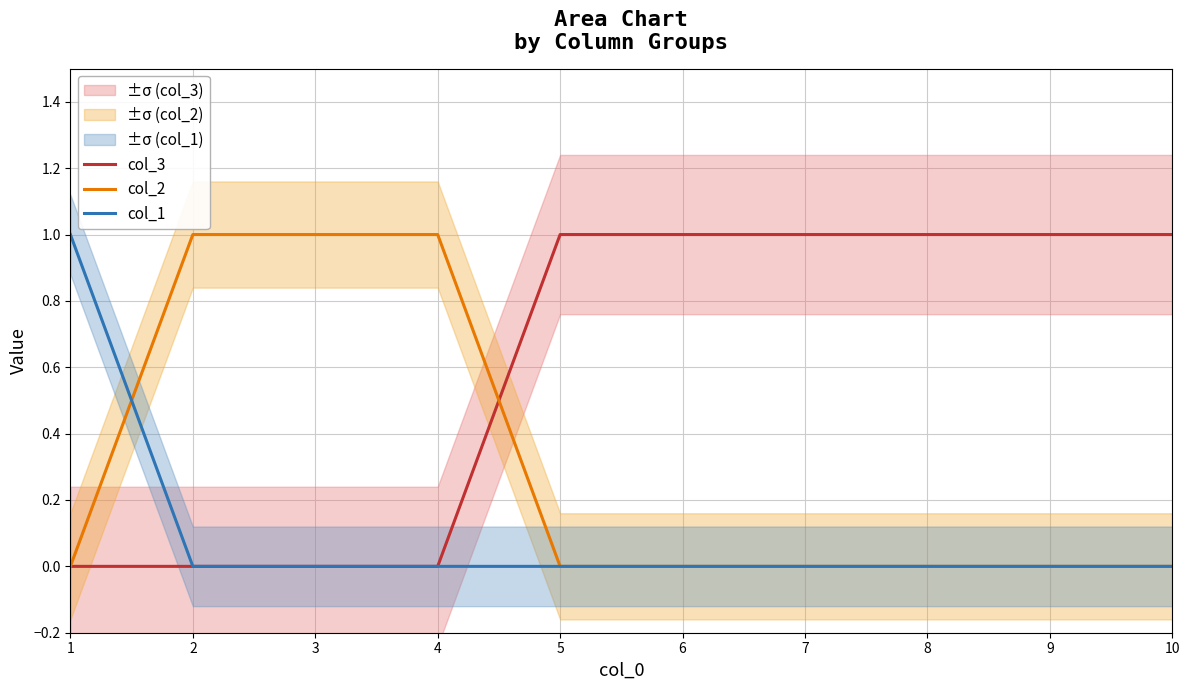

What value does the col_3 series have at 5?

1